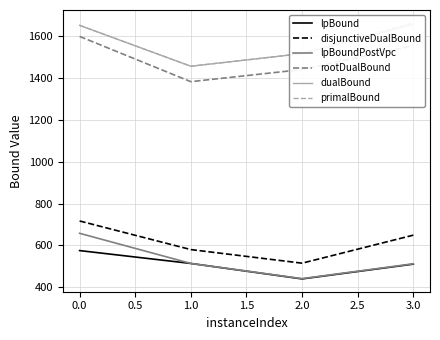

What is the value of the dualBound point at the 2nd from the left?

1457.1